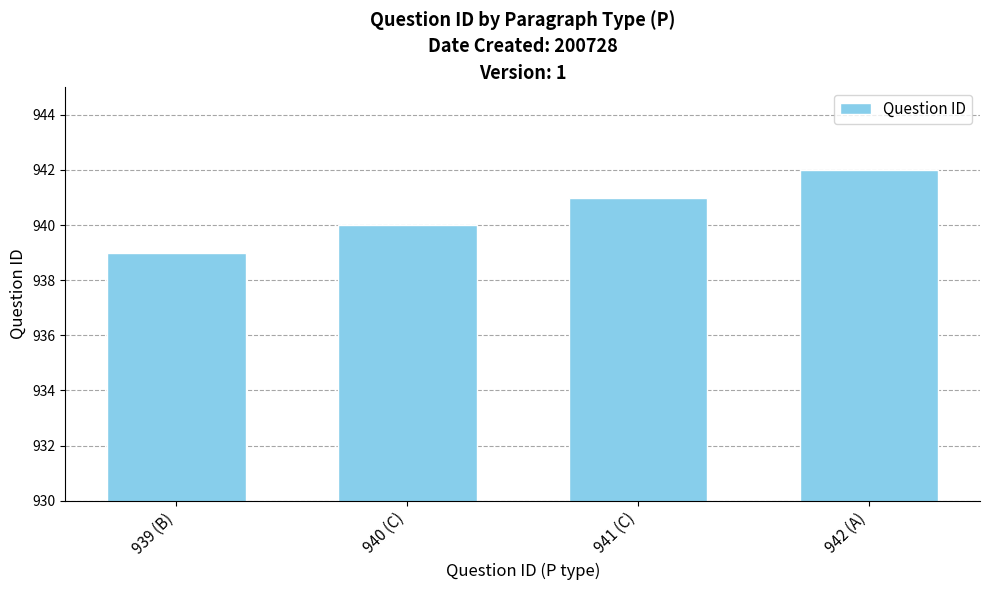

What is the minimum value shown in the chart?

939